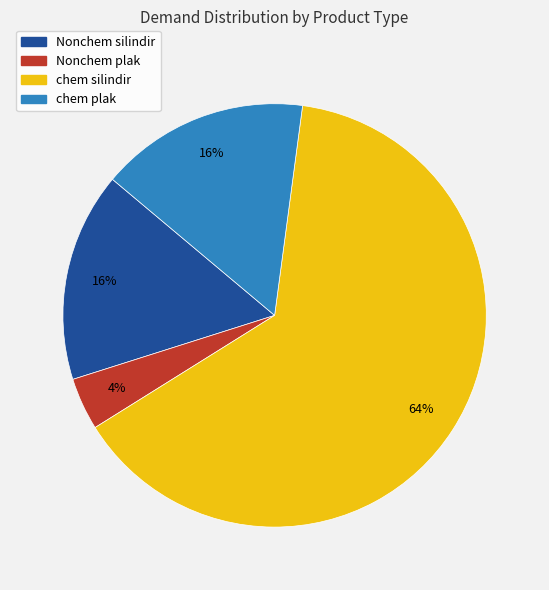

Which slice is the smallest?

Nonchem plak